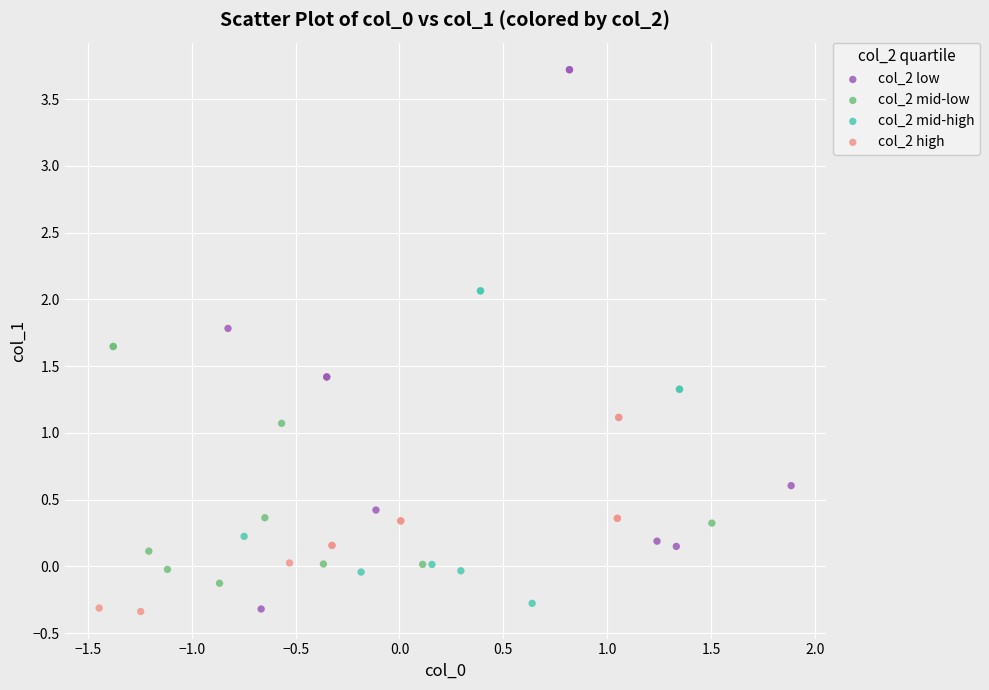

Which series has the widest spread of Y values?

col_2 low